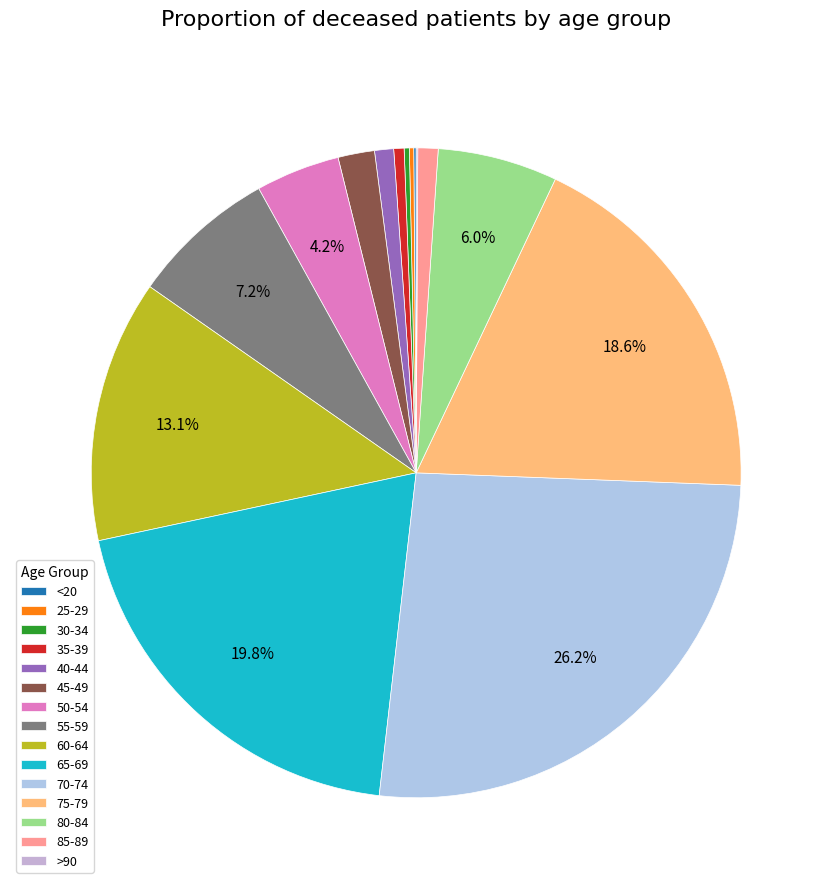

True or false: 85-89 accounts for 12% of the total.

False